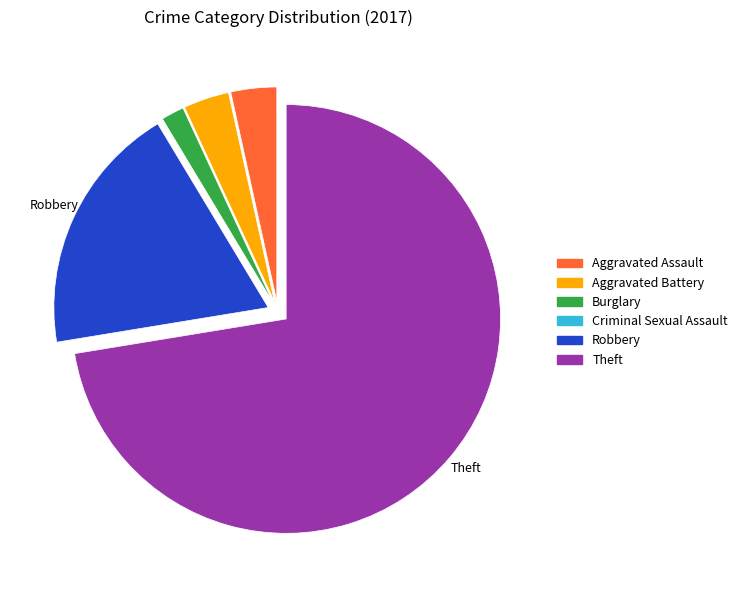

Is it true that Burglary is 2% of the pie?

True